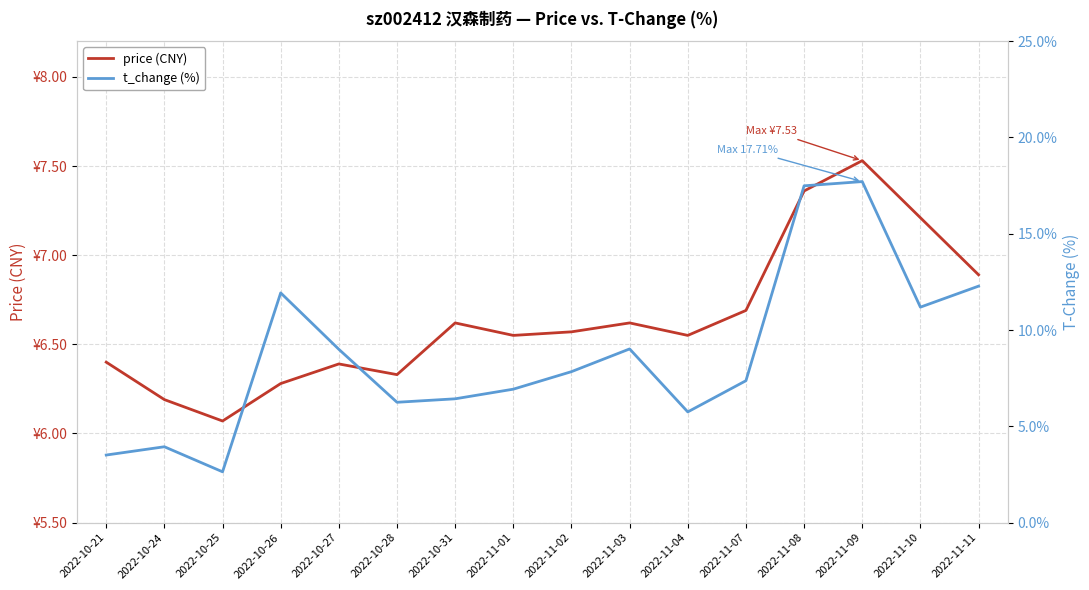

What is the total value across all series at 2022-11-04?

12.3